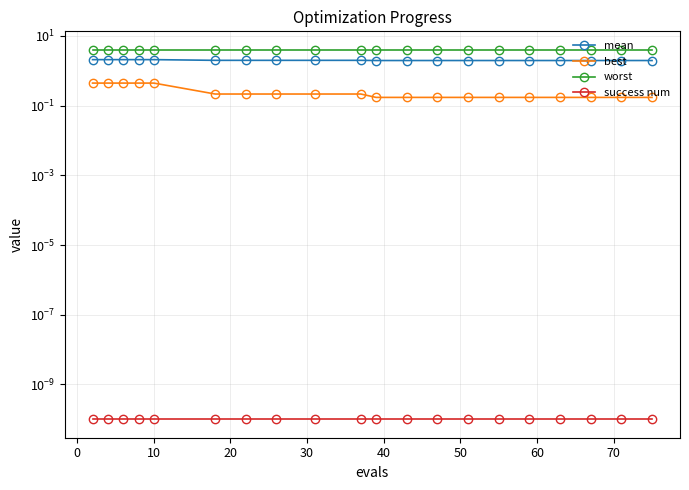

What are all the series names shown in the legend?

mean, best, worst, success num